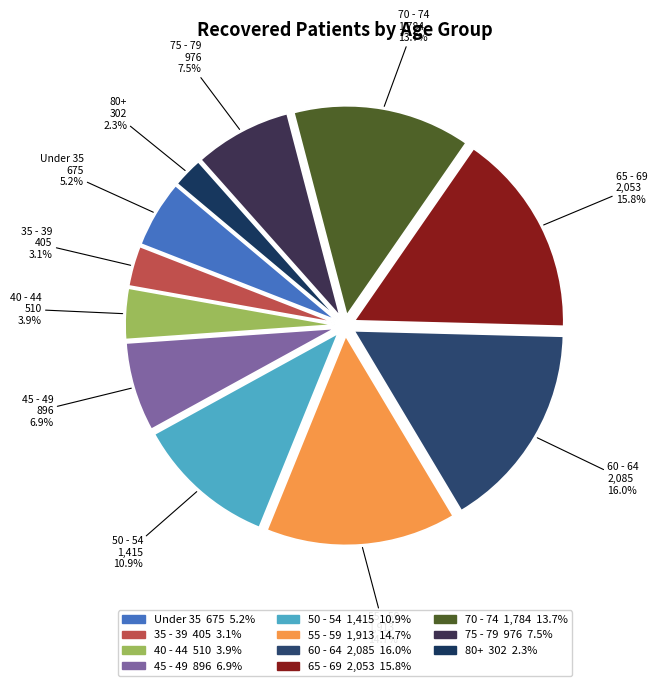

How many segments does this pie chart have?

11